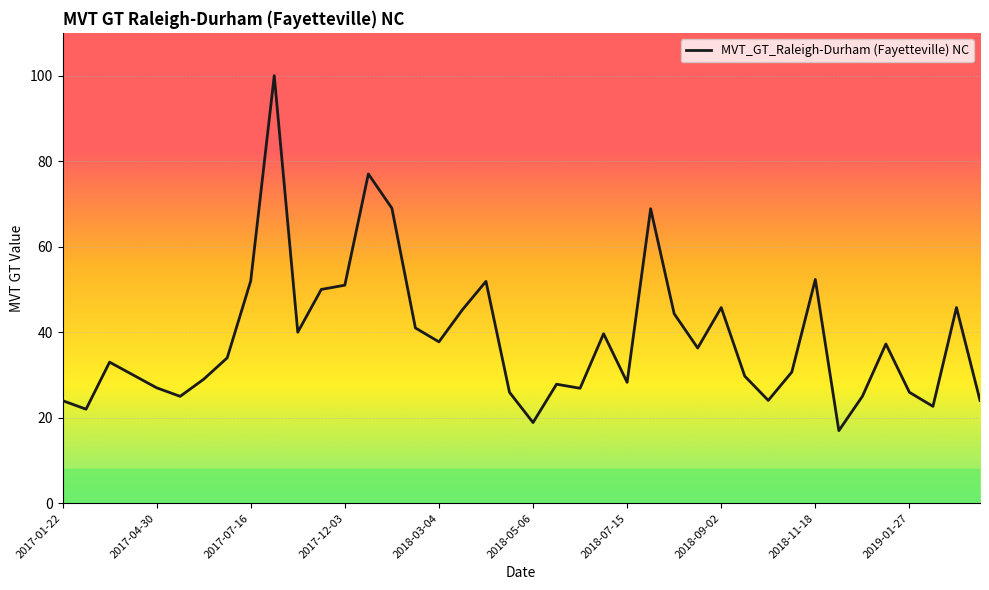

What is the difference between the maximum and minimum values?

83.0